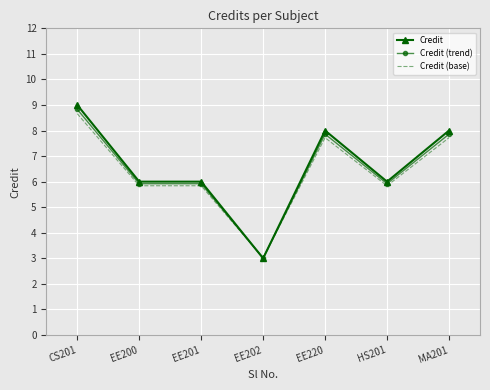

Rank the series by their maximum value, from highest to lowest.

Credit, Credit (trend), Credit (base)